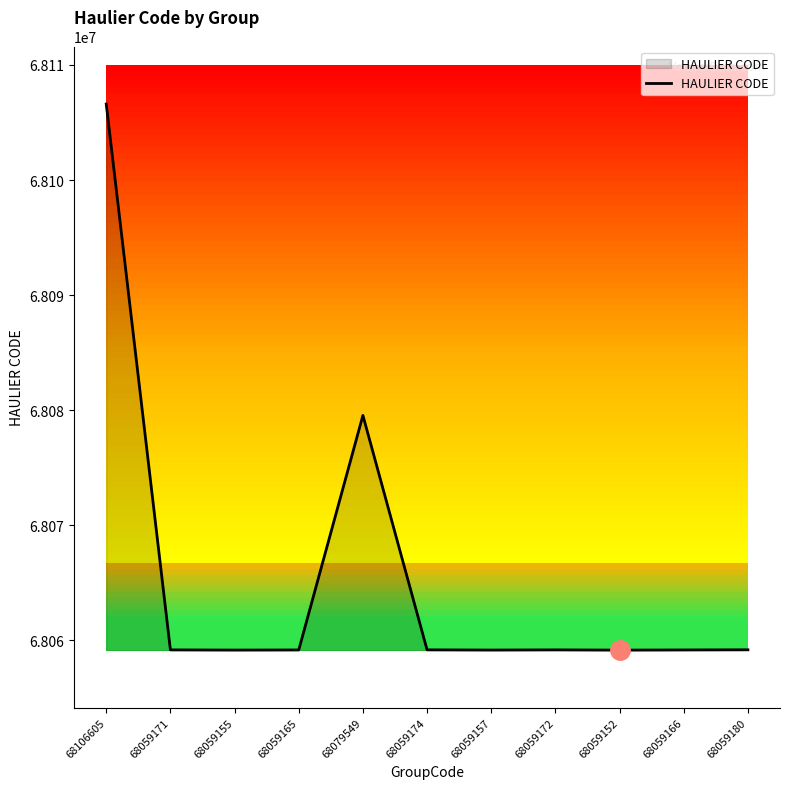

What is the change in value from 68059165 to 68079549?

+20384